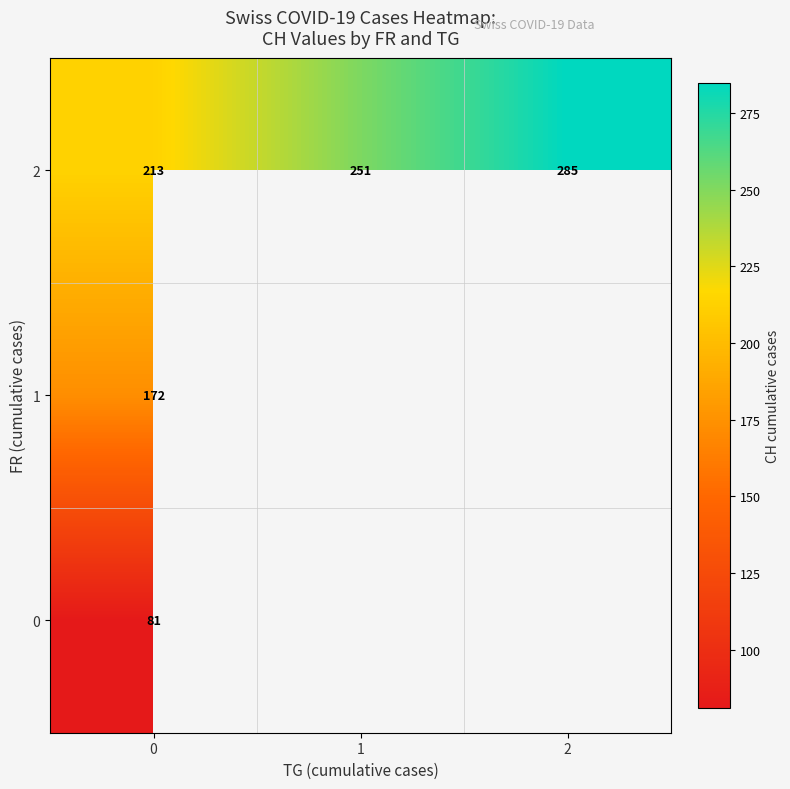

What is the sum of all 2 values?

749